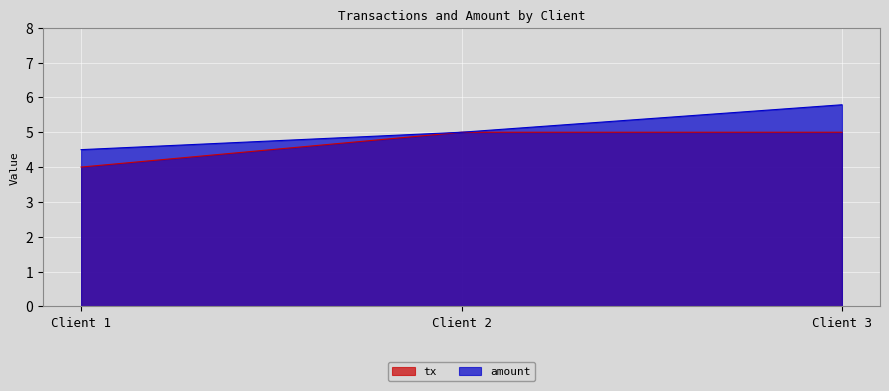

What is the difference between the maximum and minimum values in the tx series?

1.0